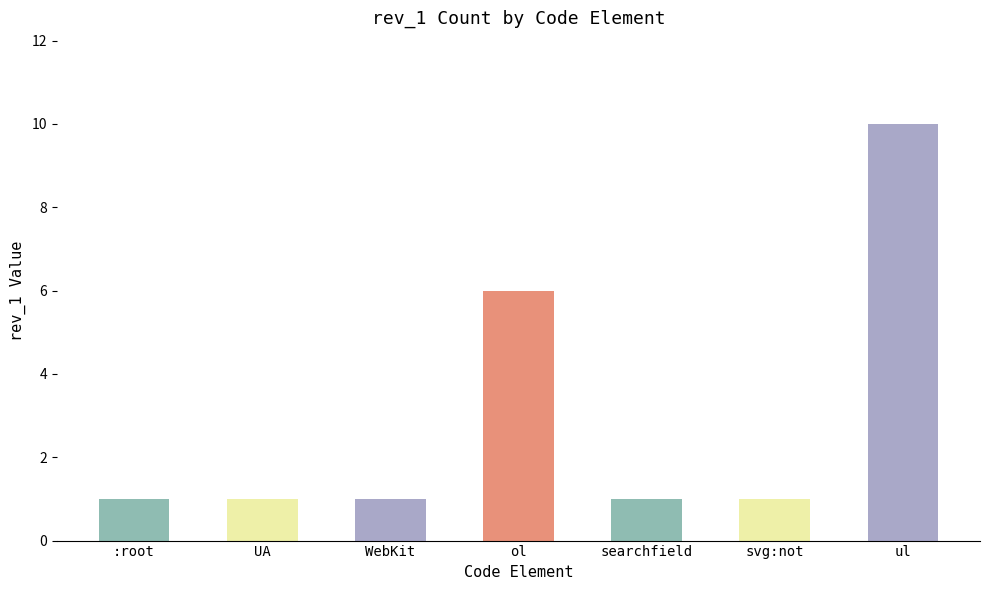

What is the average value?

3